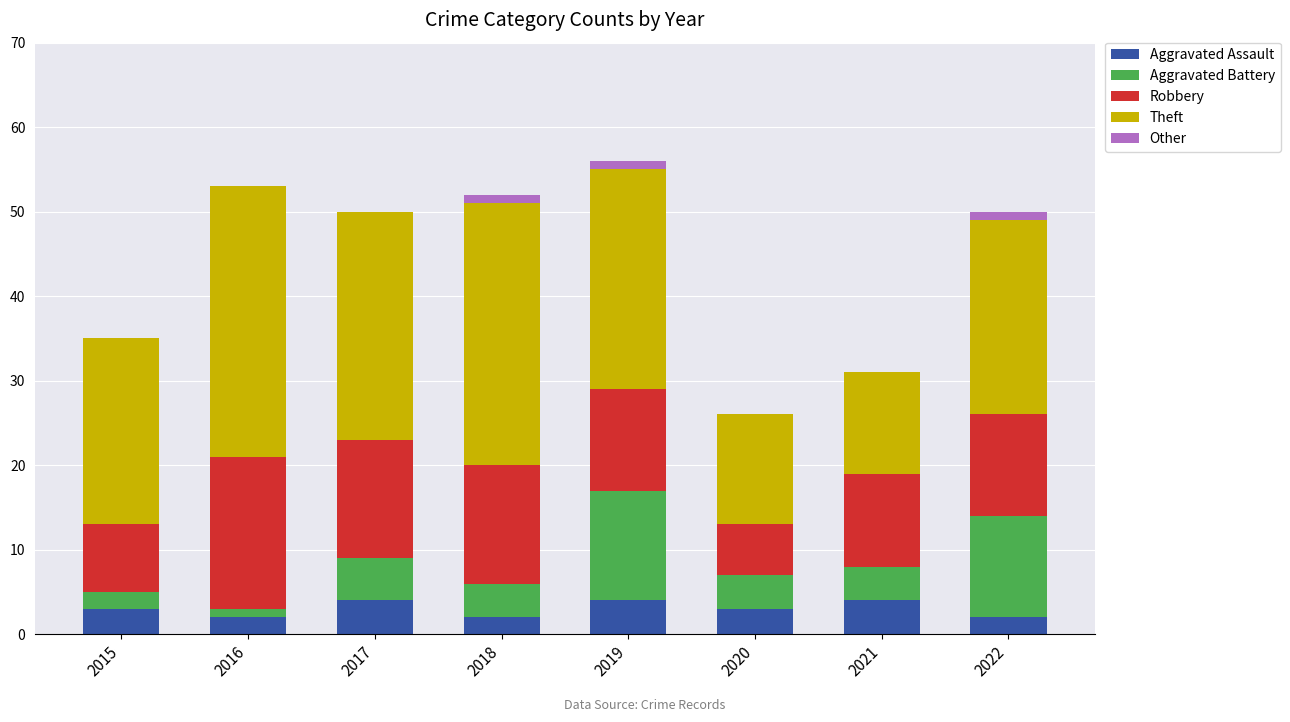

True or false: Aggravated Assault has a value of 3 at 2020.

True